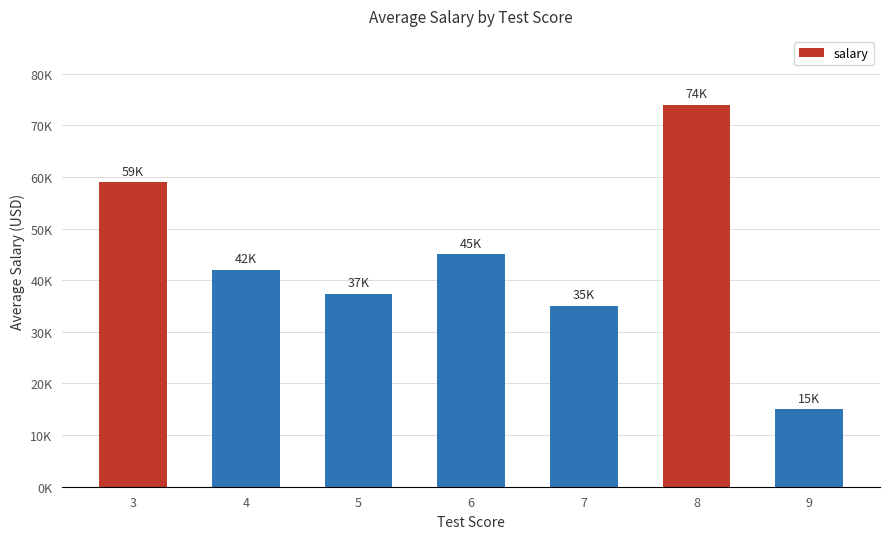

What is the change in value from 6 to 9?

-30000.0